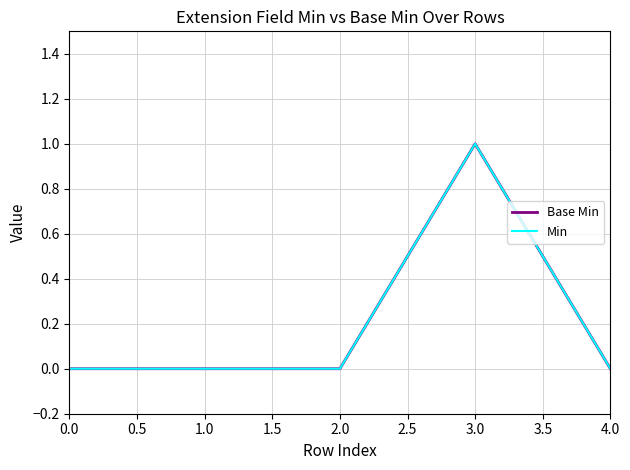

Does the chart have visible grid lines?

Yes